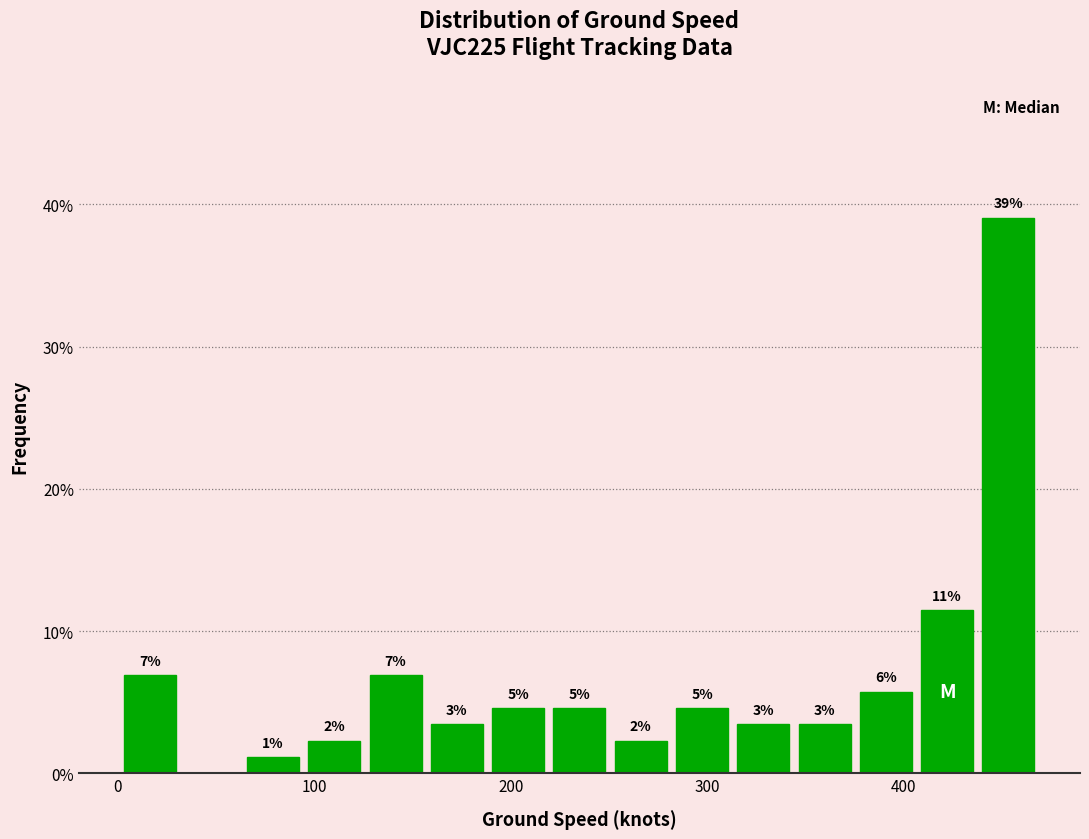

Around what value on the x-axis is the tallest bar? Give the approximate position of its centre, as read against the axis.

450